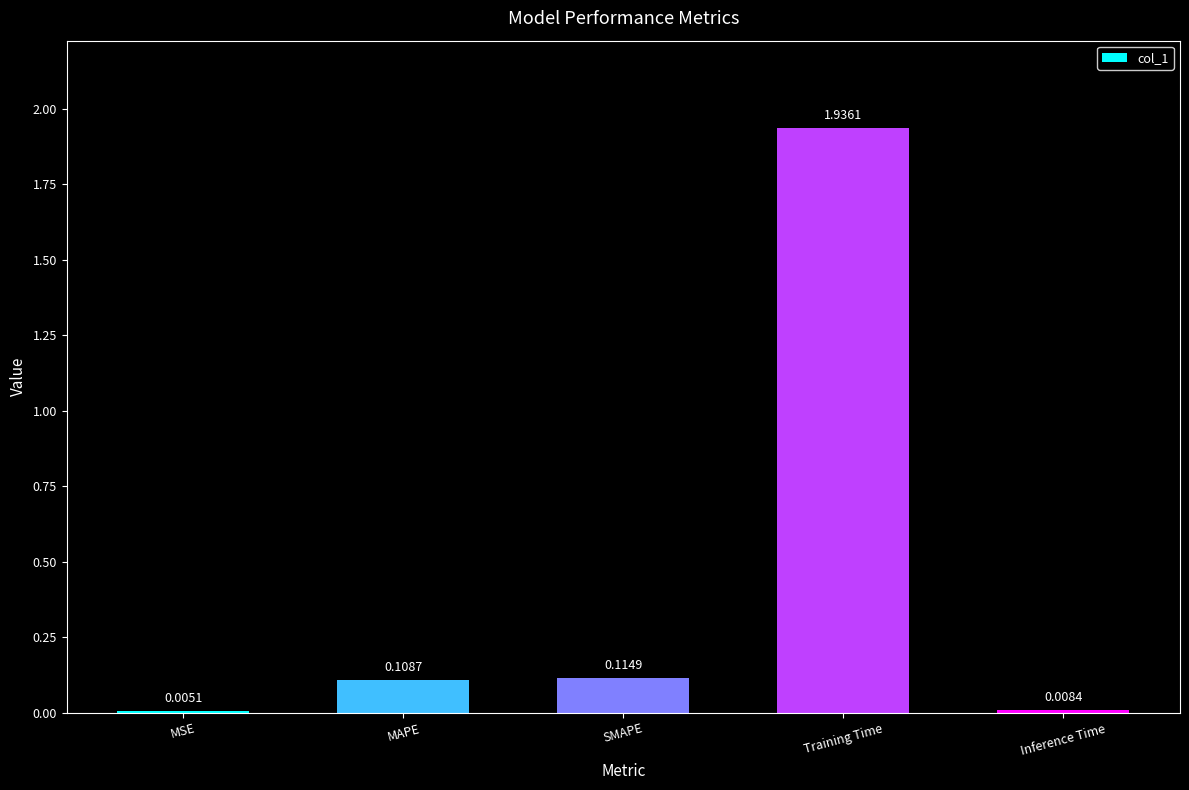

At which label is the value closest to 0?

MSE